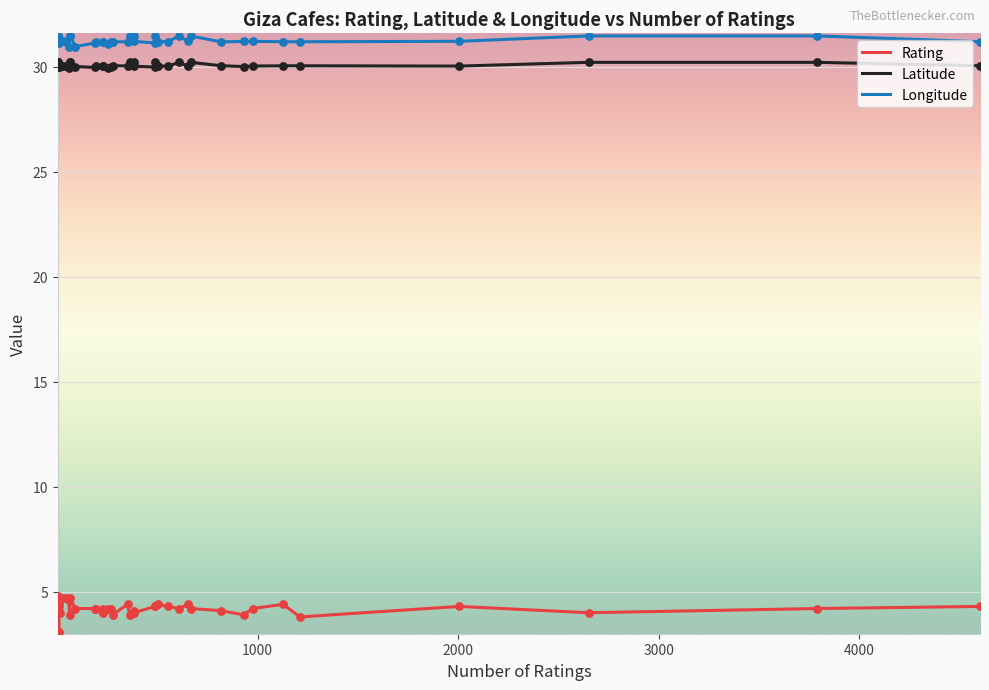

At how many categories does at least one series exceed 11?

39